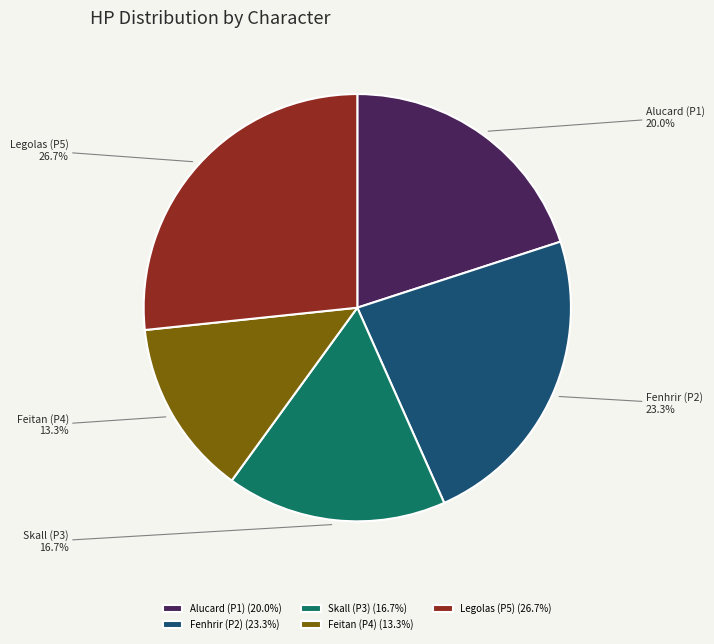

Do Alucard (P1) and Feitan (P4) together represent more than half of the pie?

No